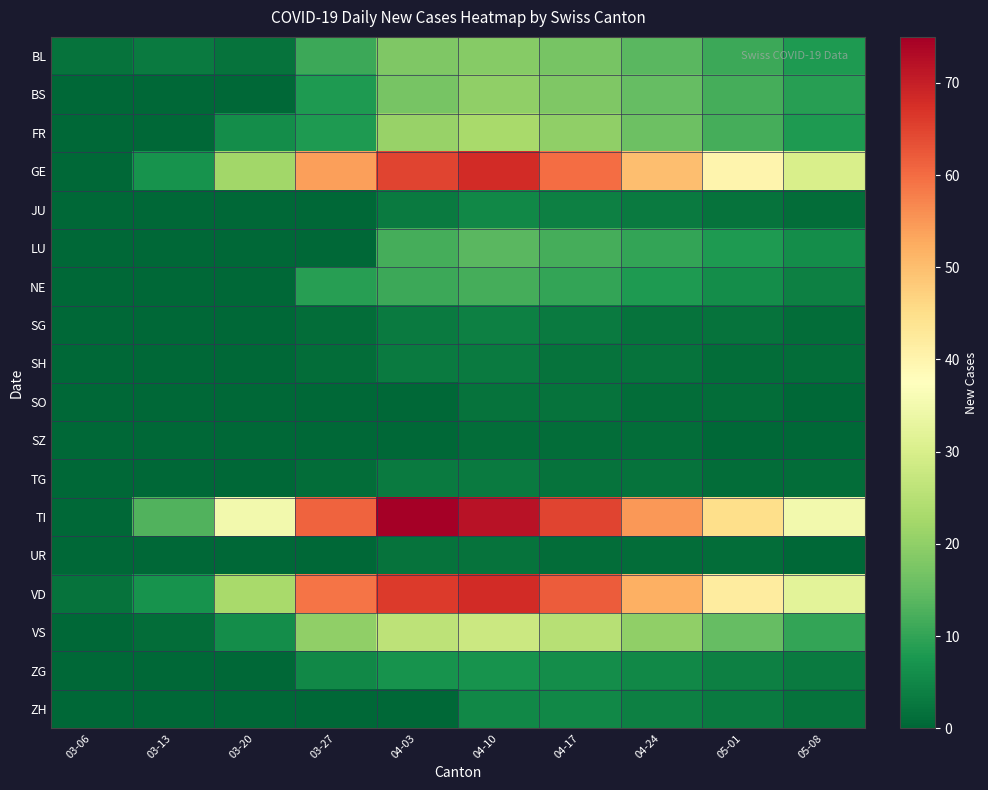

List the series in order of their peak value, highest first.

TI, GE, VD, VS, FR, BS, BL, LU, NE, ZG, JU, ZH, SG, SH, TG, SO, UR, SZ